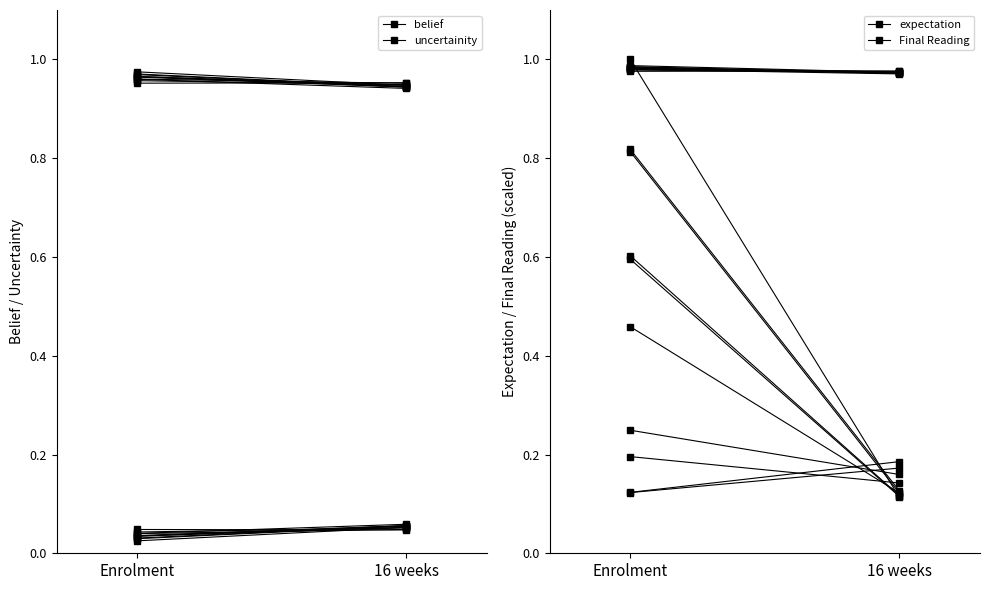

At how many categories does at least one series exceed 0?

2